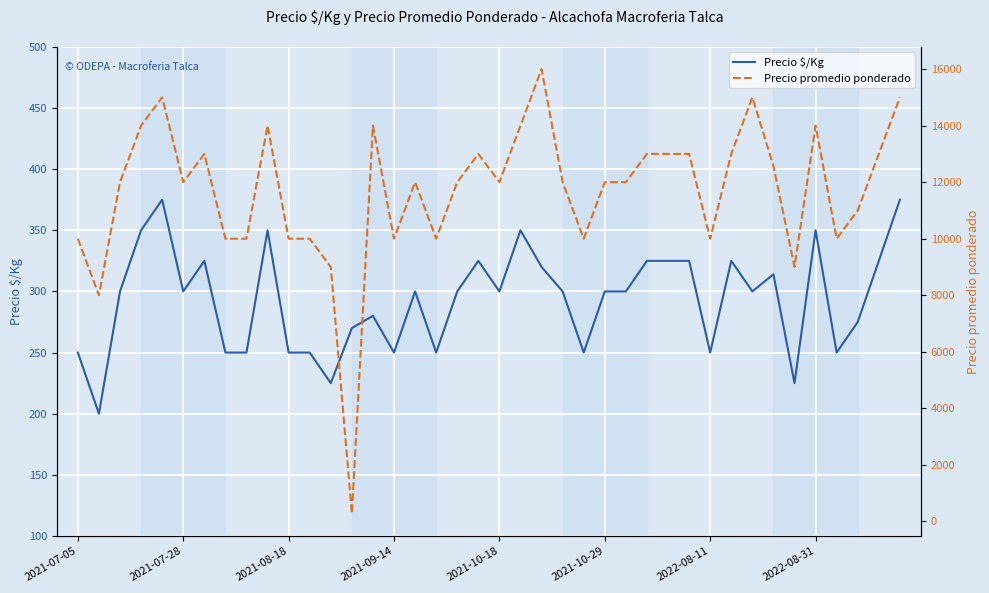

Rank the series by their average value, from highest to lowest.

Precio promedio ponderado, Precio $/Kg